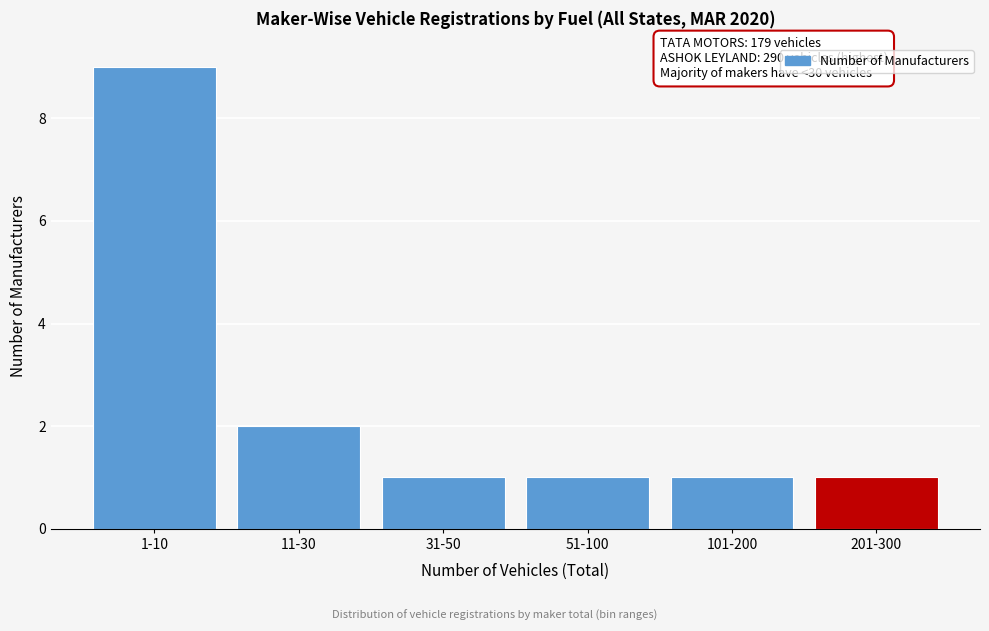

Reading left to right, transcribe all the data shown in this chart.

1-10=9	11-30=2	31-50=1	51-100=1	101-200=1	201-300=1